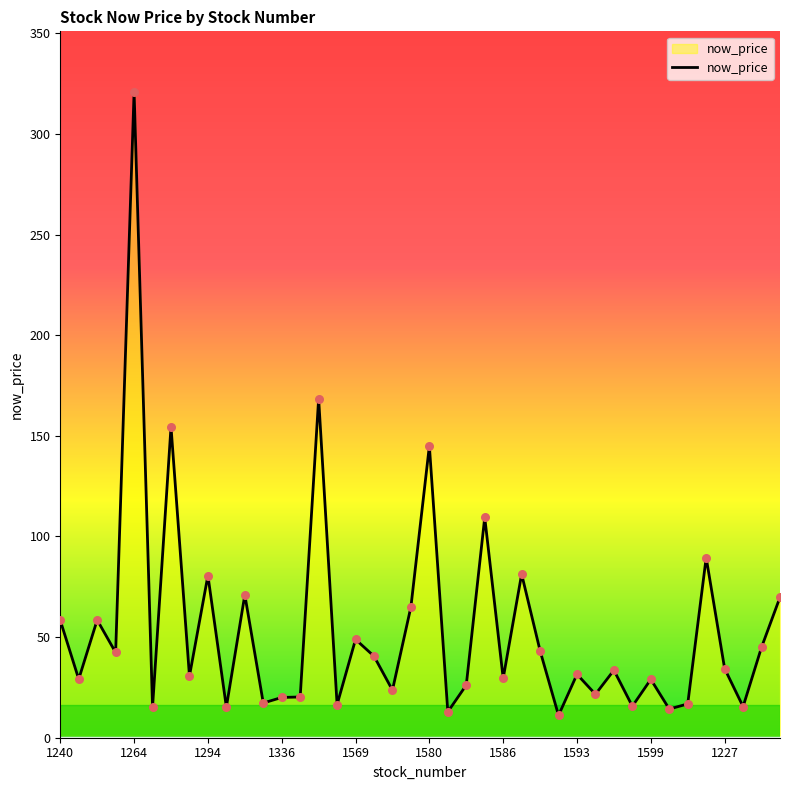

What is the difference between the maximum and minimum values?

309.9